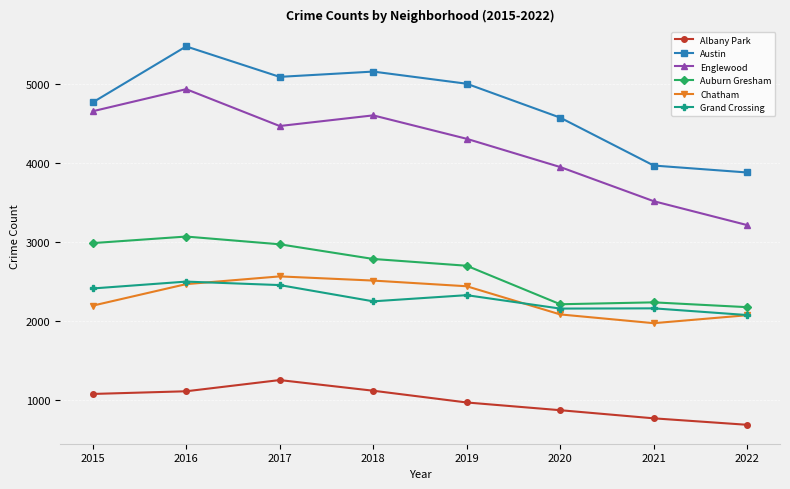

Where does the Auburn Gresham series first go above 2787?

2015